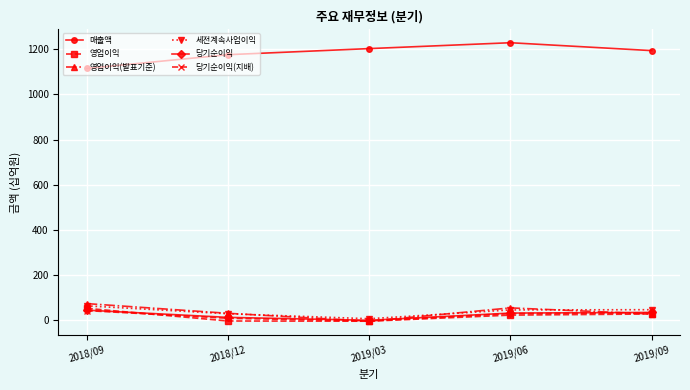

True or false: 당기순이익(지배) and 당기순이익 intersect in this chart.

False